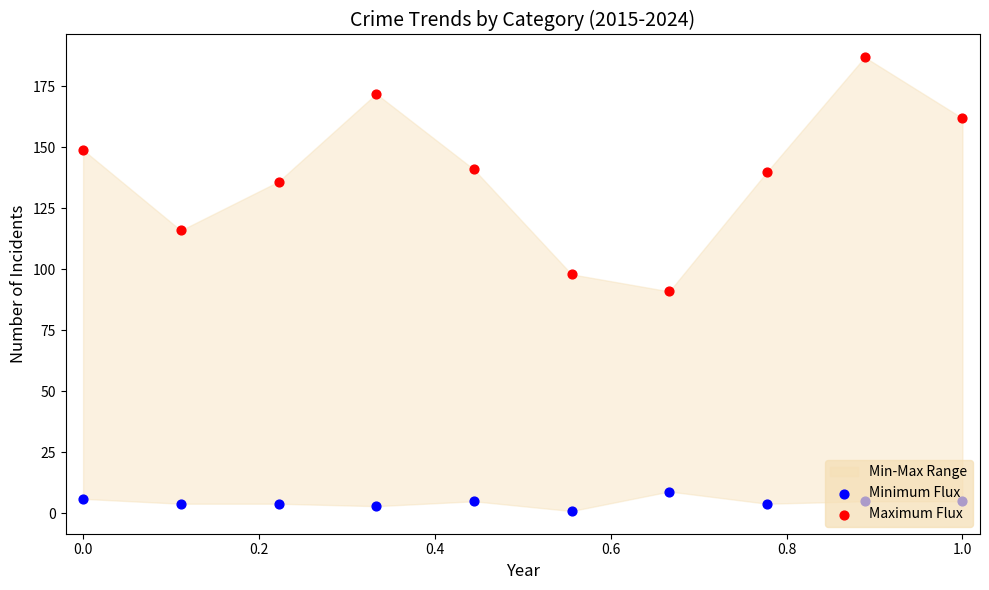

At how many categories does at least one series exceed 33?

10